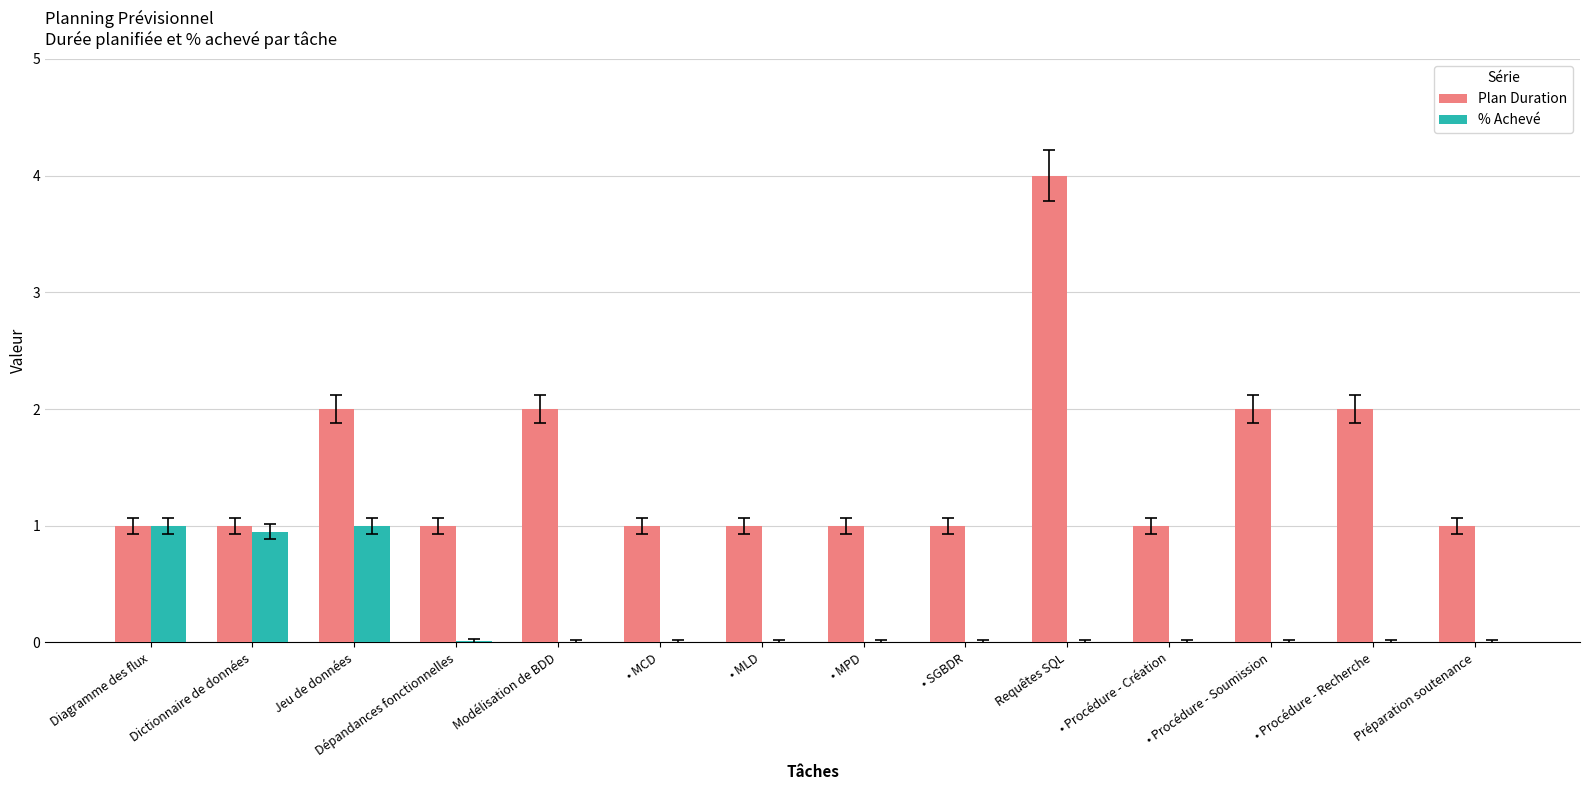

The Plan Duration series shows 1.0 at • MCD. True or false?

True